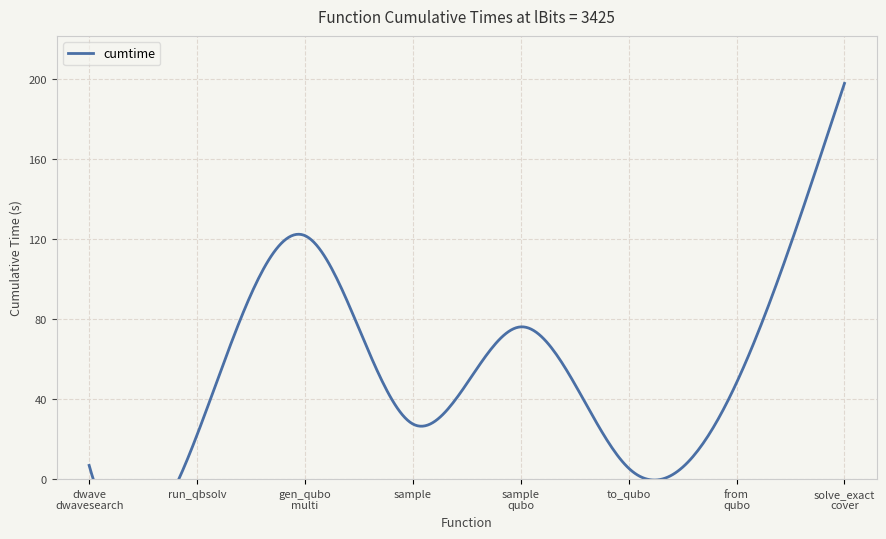

What is the approximate value at sample?

27.6